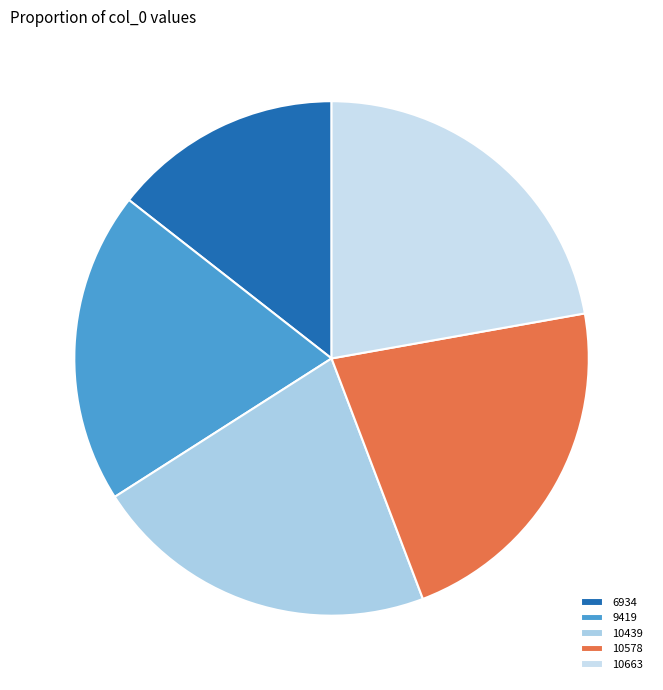

To the nearest percent, what is the difference between the largest and smallest slice percentages?

8%